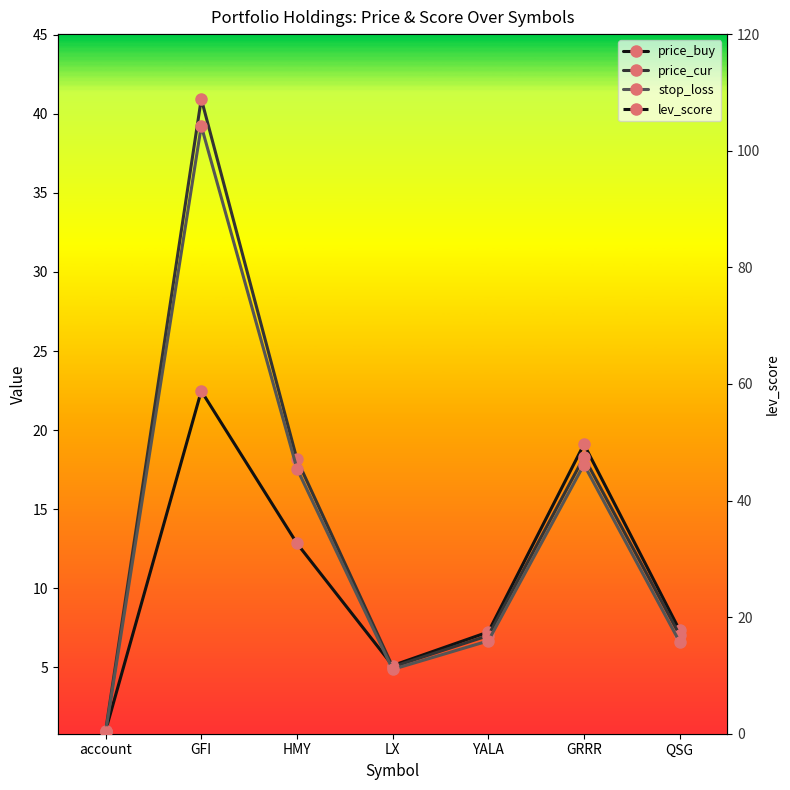

What is the difference between the maximum and minimum values in the stop_loss series?

38.3